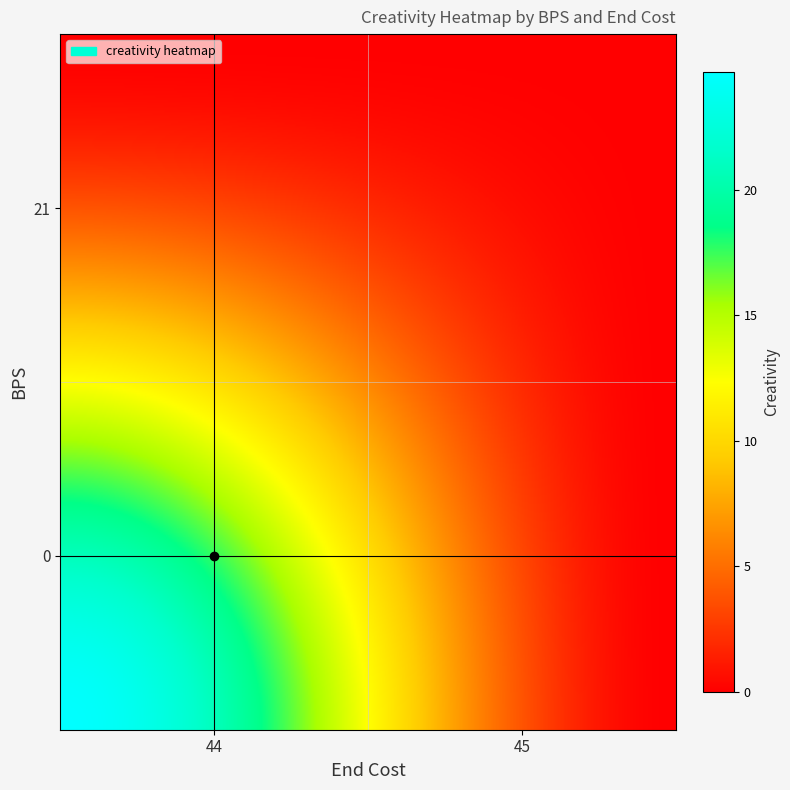

Is it true that 2024/25 equals 14.1 at end_cost?

False